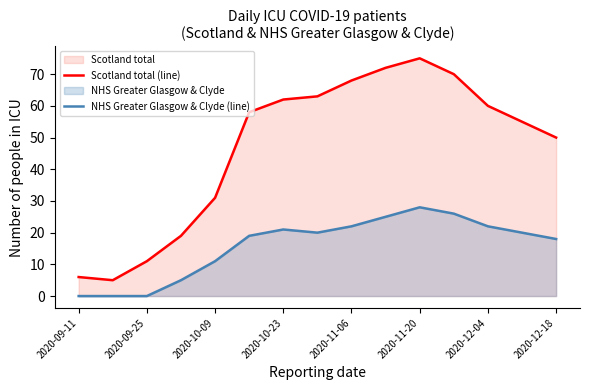

True or false: Scotland total (line) has a value of 24 at 2020-11-20.

False